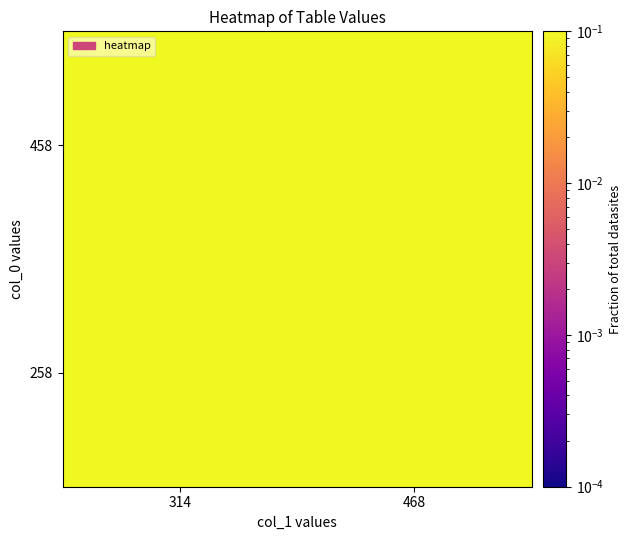

Which category has the highest value across all series?

468